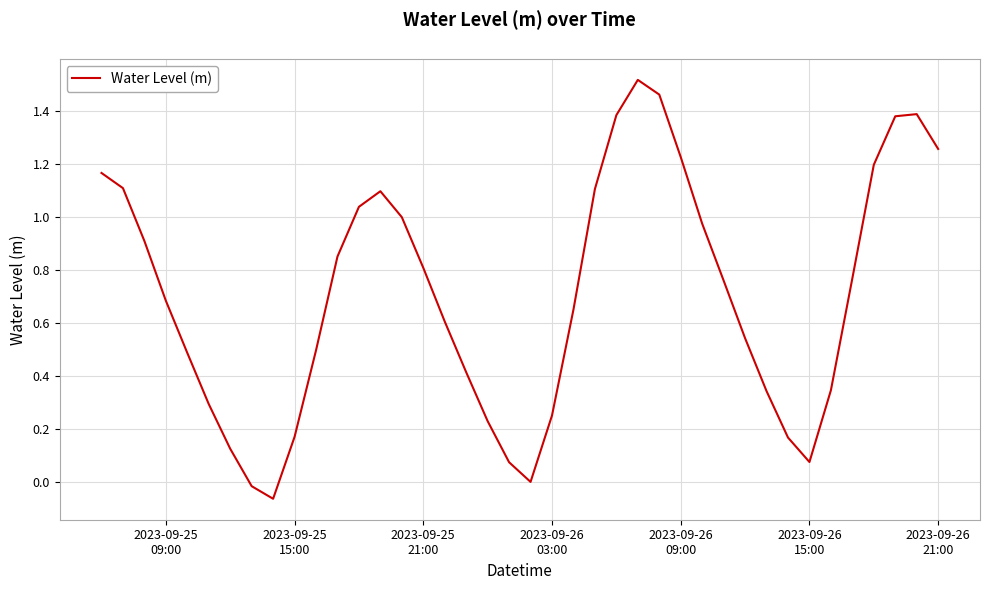

How many interior local peaks (higher than both neighbors) does the data have?

3